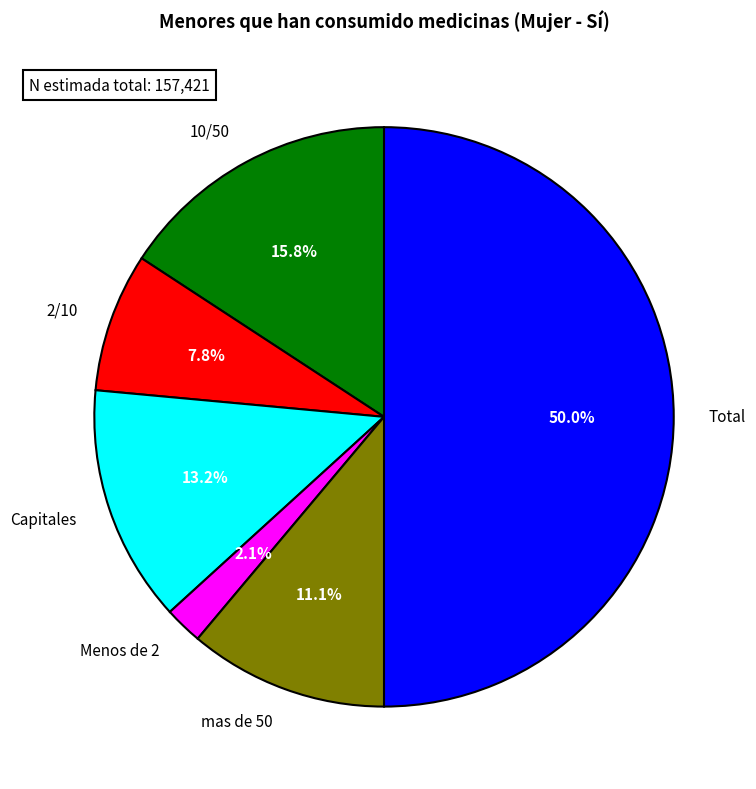

What portion of the pie excludes 10/50?

84.2%